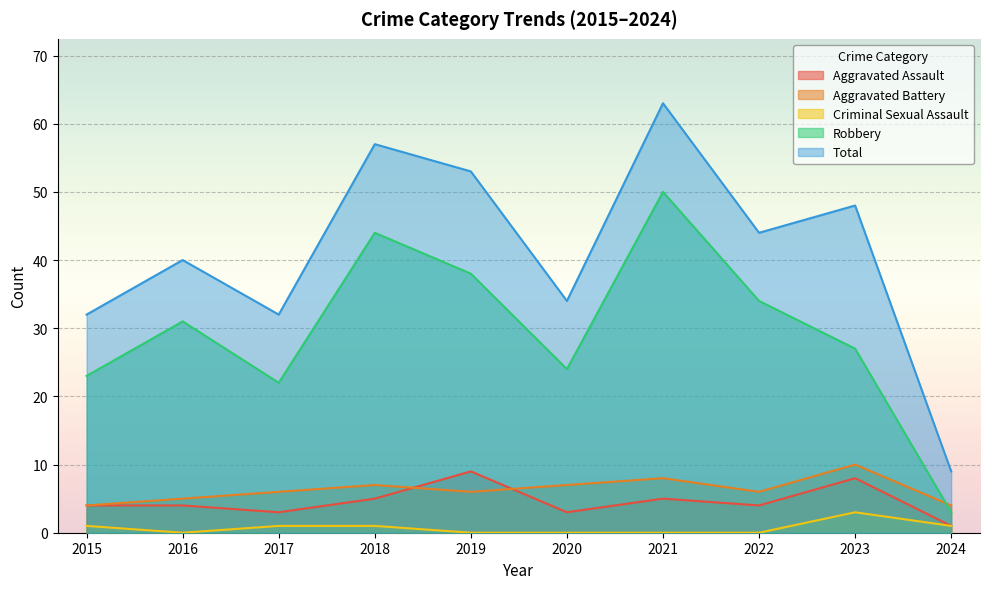

Where does the Aggravated Assault series first go above 4?

2018